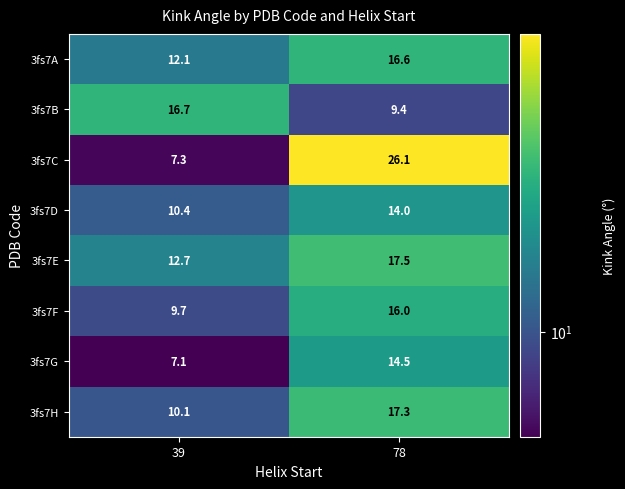

List the series in order of their peak value, lowest first.

3fs7D, 3fs7G, 3fs7F, 3fs7A, 3fs7B, 3fs7H, 3fs7E, 3fs7C